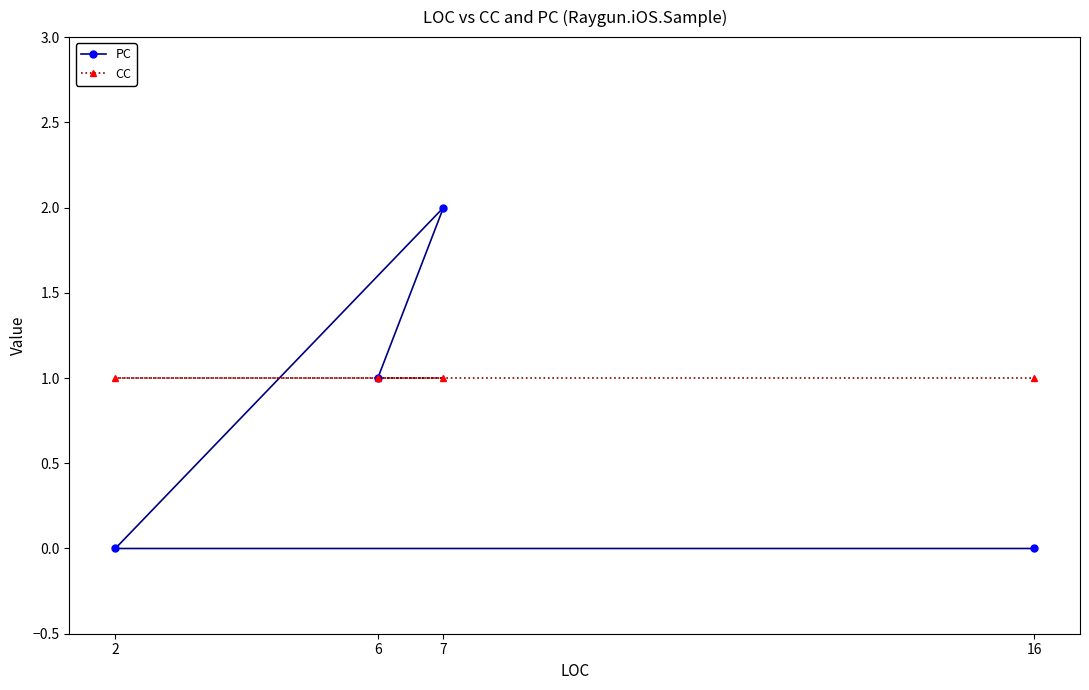

What is the value of the CC point at the 3rd from the left?

1